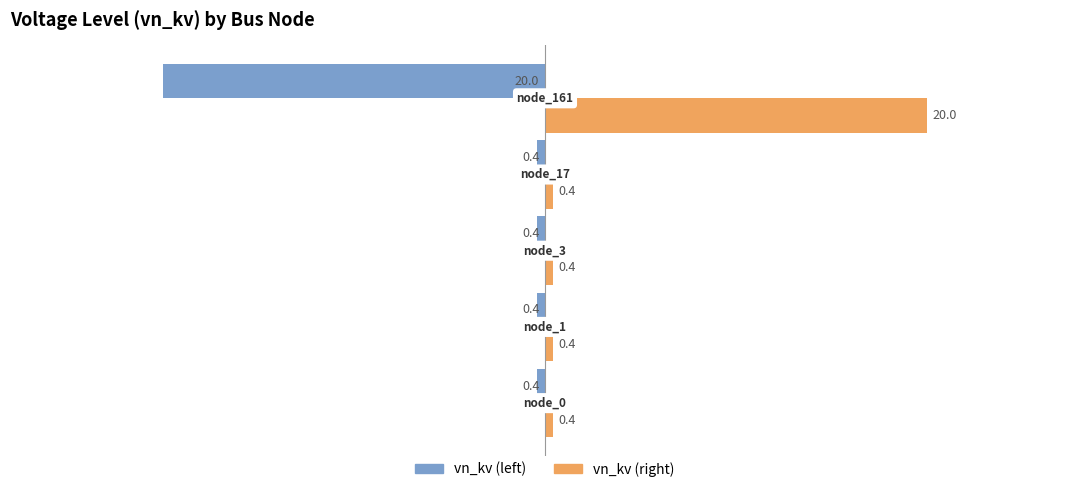

What is the greatest value displayed?

20.0